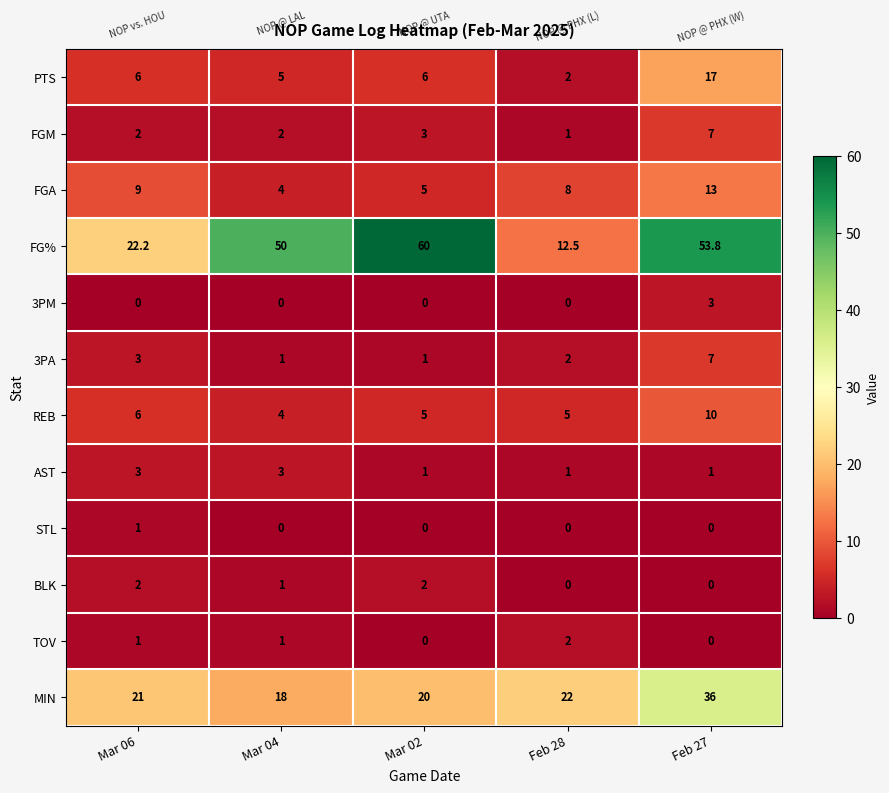

Between Mar 02 and Feb 28, which series saw the biggest shift?

FG%